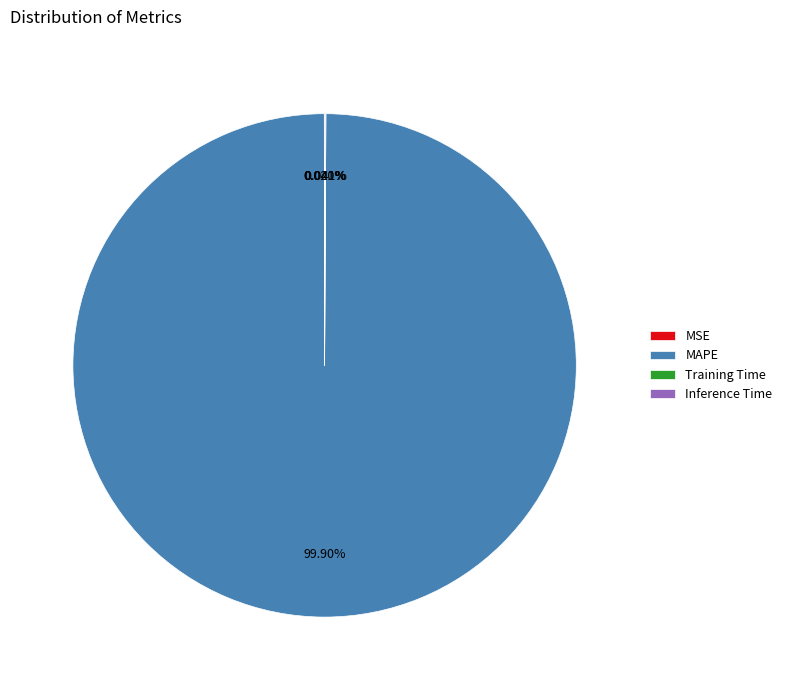

Which slice is the largest?

MAPE